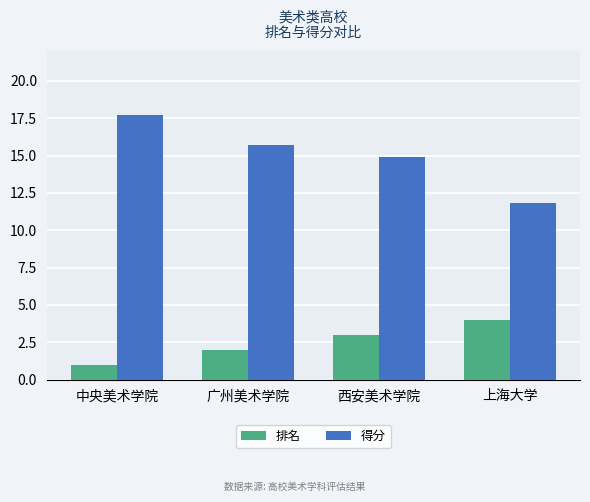

What is the value of the 得分 bar at the 1st from the left?

17.7